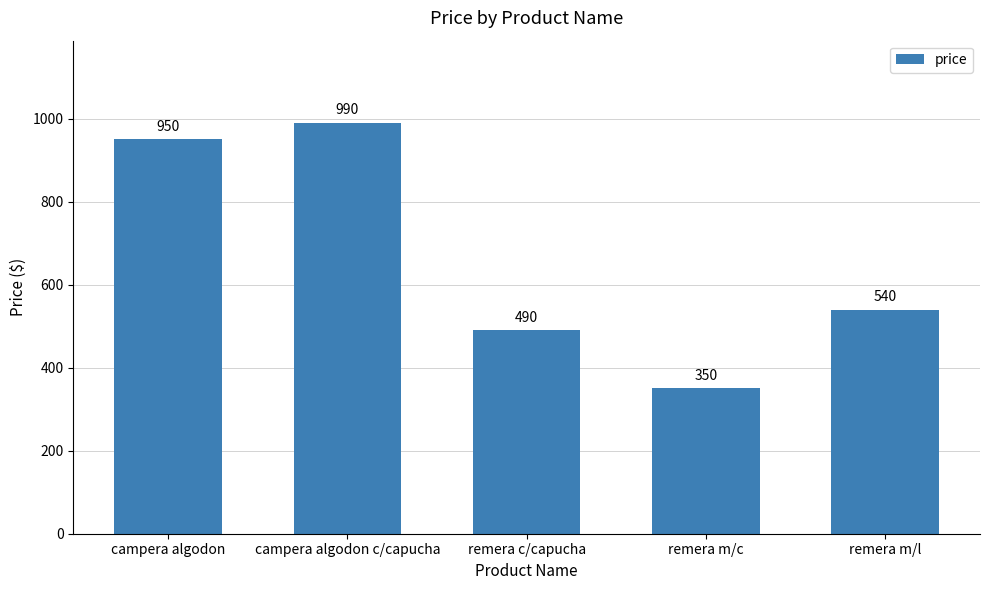

How many data points does each series have?

5